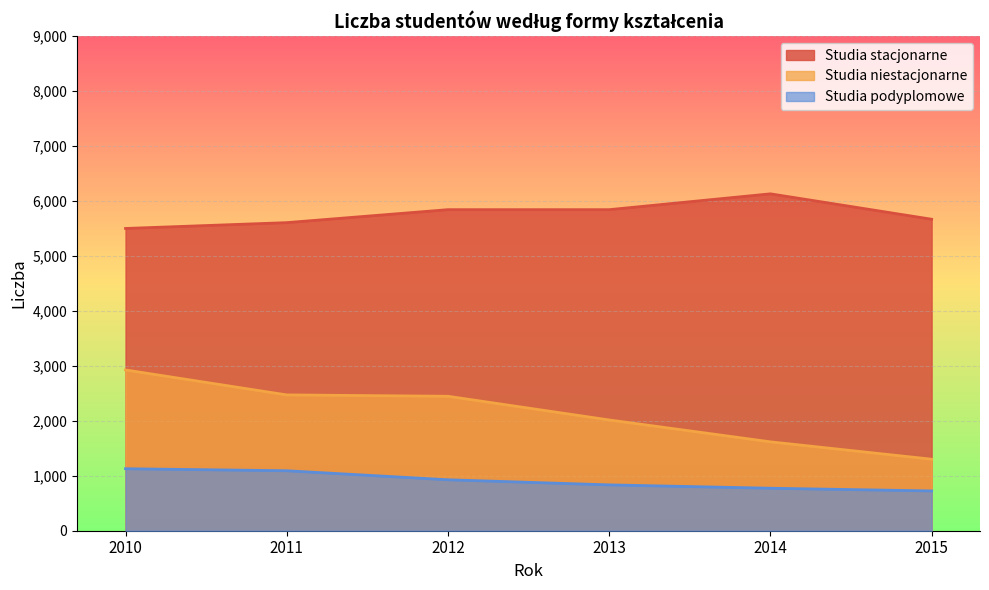

Reading right to left, transcribe all the data shown in this chart.

Studia stacjonarne: 5667	6129	5841	5841	5605	5499
Studia niestacjonarne: 1301	1617	2015	2446	2471	2925
Studia podyplomowe: 724	773	834	927	1091	1128